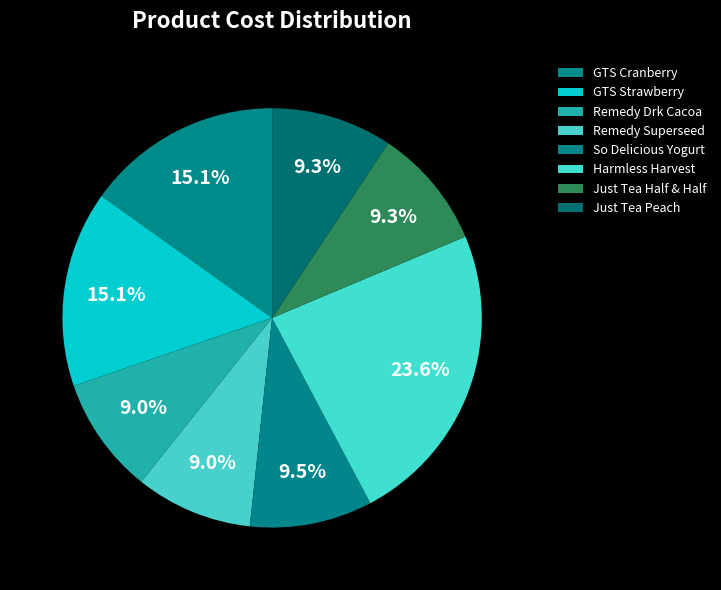

What is the total percentage of Just Tea Half & Half and Just Tea Peach?

18.7%